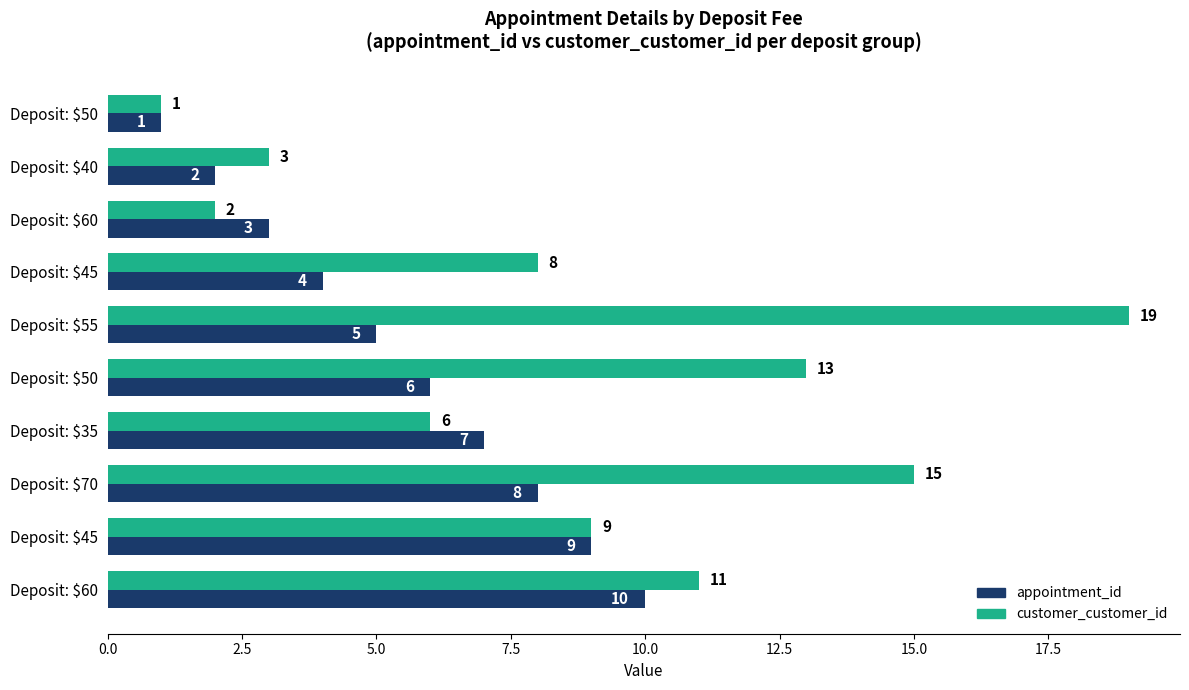

How many categories are shown in the chart?

10